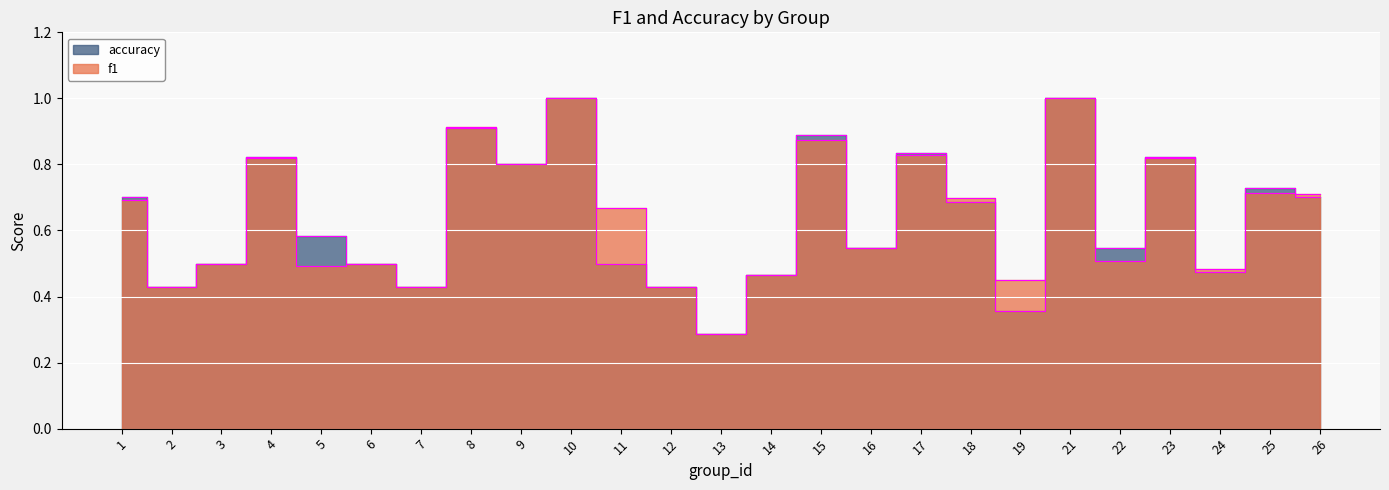

What is the value of the f1 point at the 20th from the left?

1.0